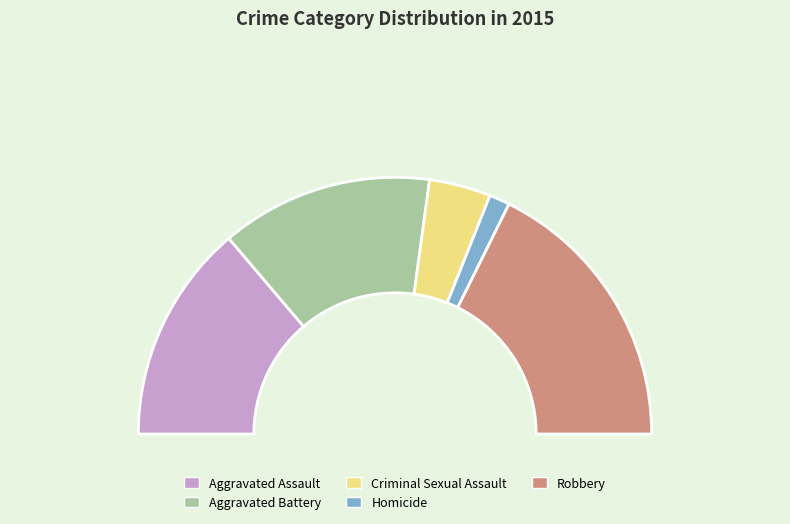

To the nearest percent, what is the average slice percentage?

20%